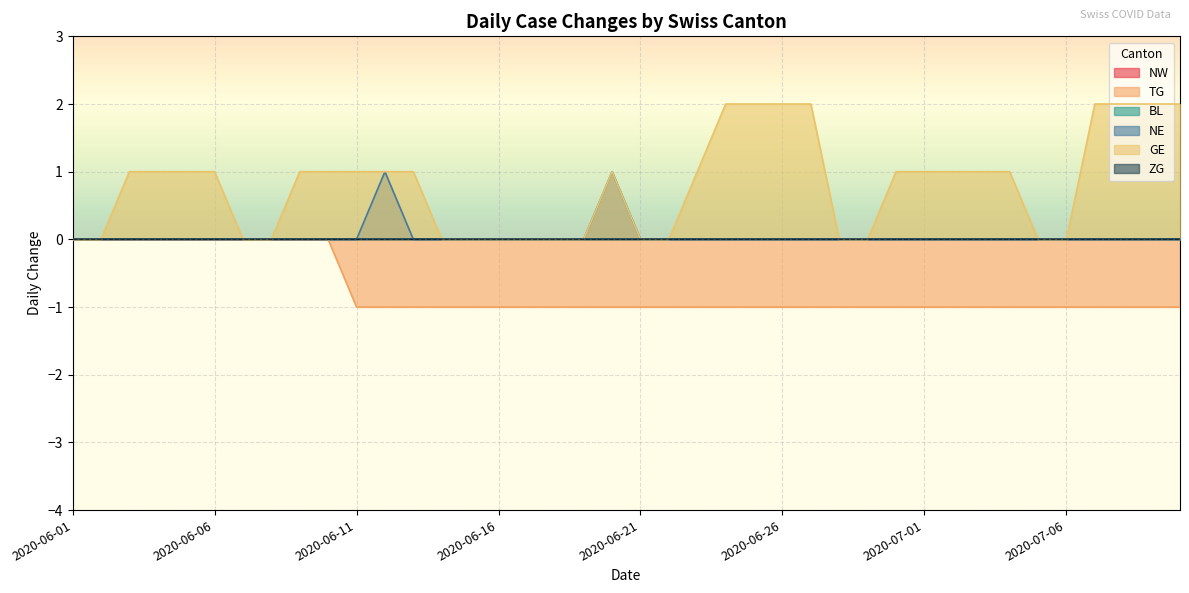

What is the label of the 14th point from the left?

2020-06-14